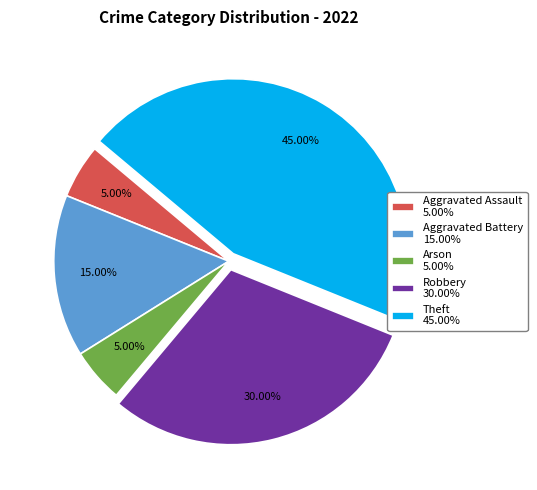

Do Aggravated Assault 5.00% and Aggravated Battery 15.00% together represent more than half of the pie?

No